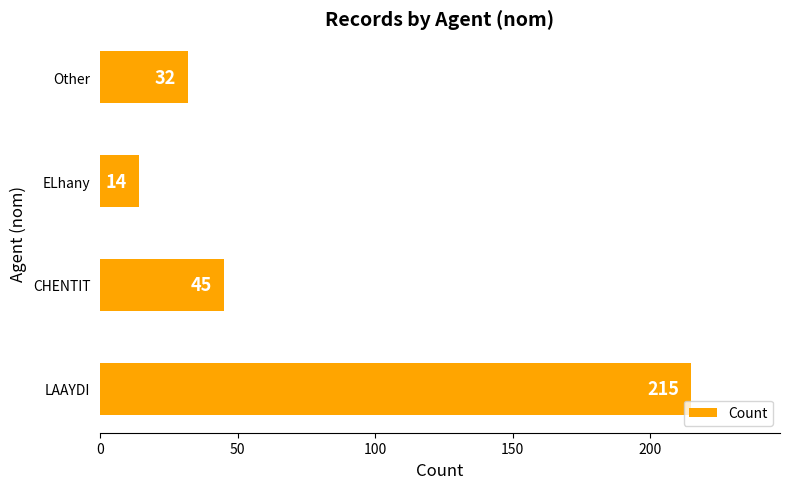

Reading bottom to top, extract all data points from this chart.

LAAYDI=215	CHENTIT=45	ELhany=14	Other=32